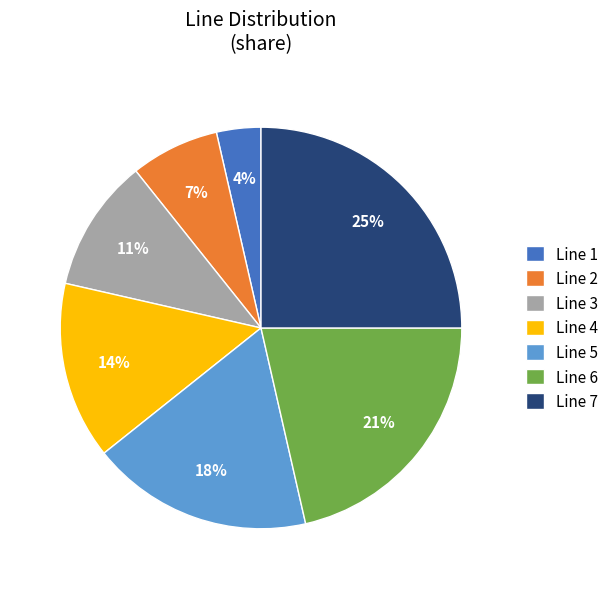

To the nearest percent, what is the difference between the Line 1 and Line 7 slice percentages?

21%